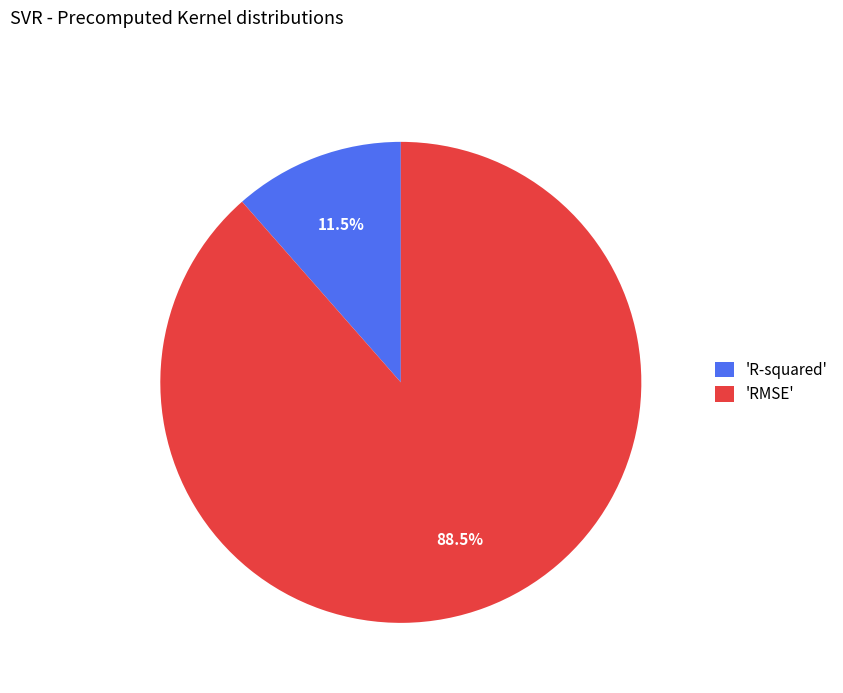

Which slice represents more than half of the pie?

'RMSE'